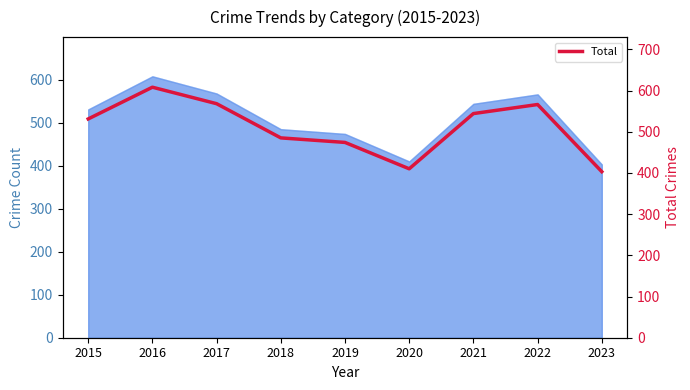

Rank the categories by value from lowest to highest.

2023, 2020, 2019, 2018, 2015, 2021, 2022, 2017, 2016